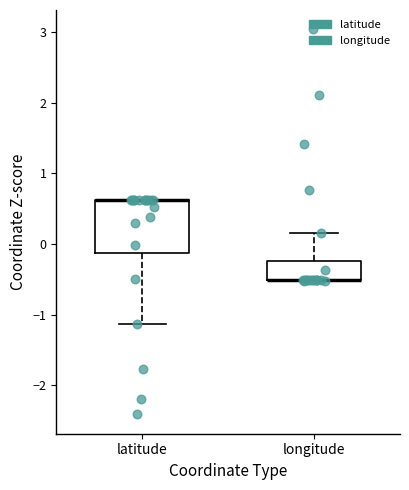

Which box is the tallest, from its lower edge to its upper edge?

latitude